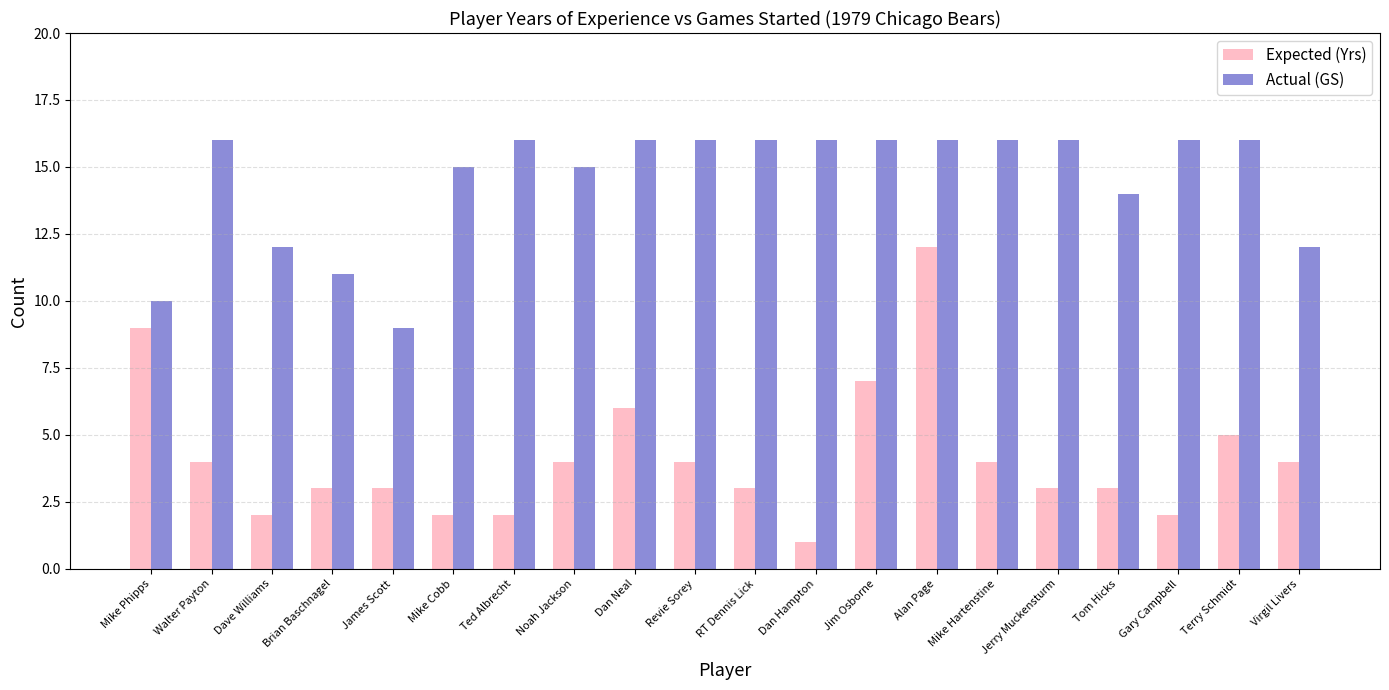

What is the label of the 9th bar from the left?

Dan Neal